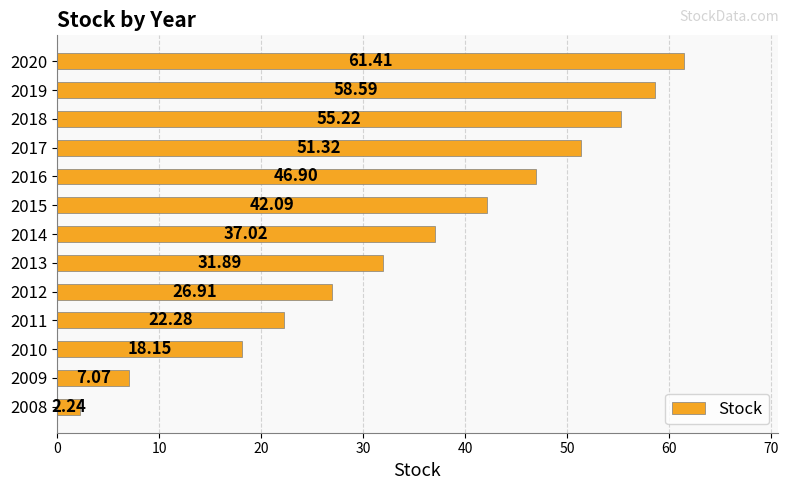

How many values are below 37?

6